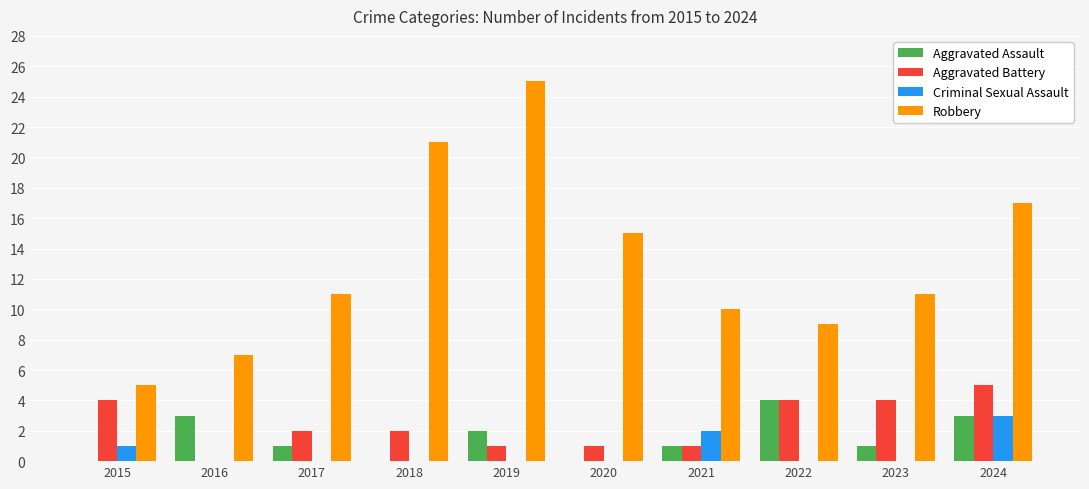

Count the number of data series in this chart.

4